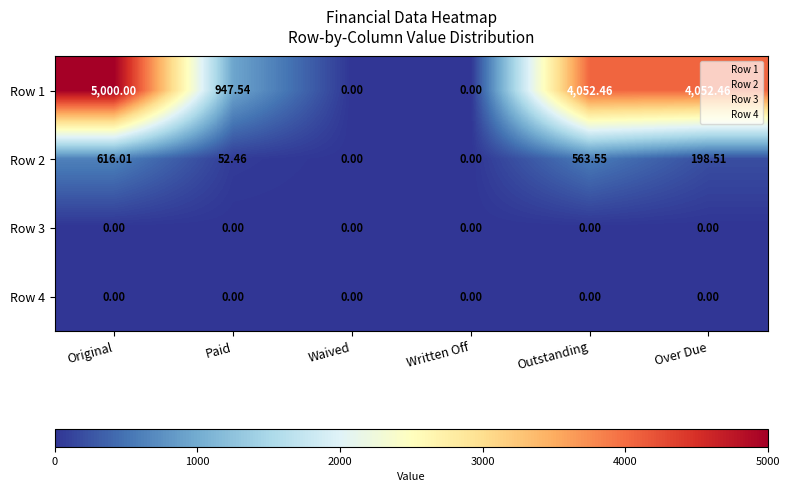

Which series changed the most between Original and Over Due?

Row 1